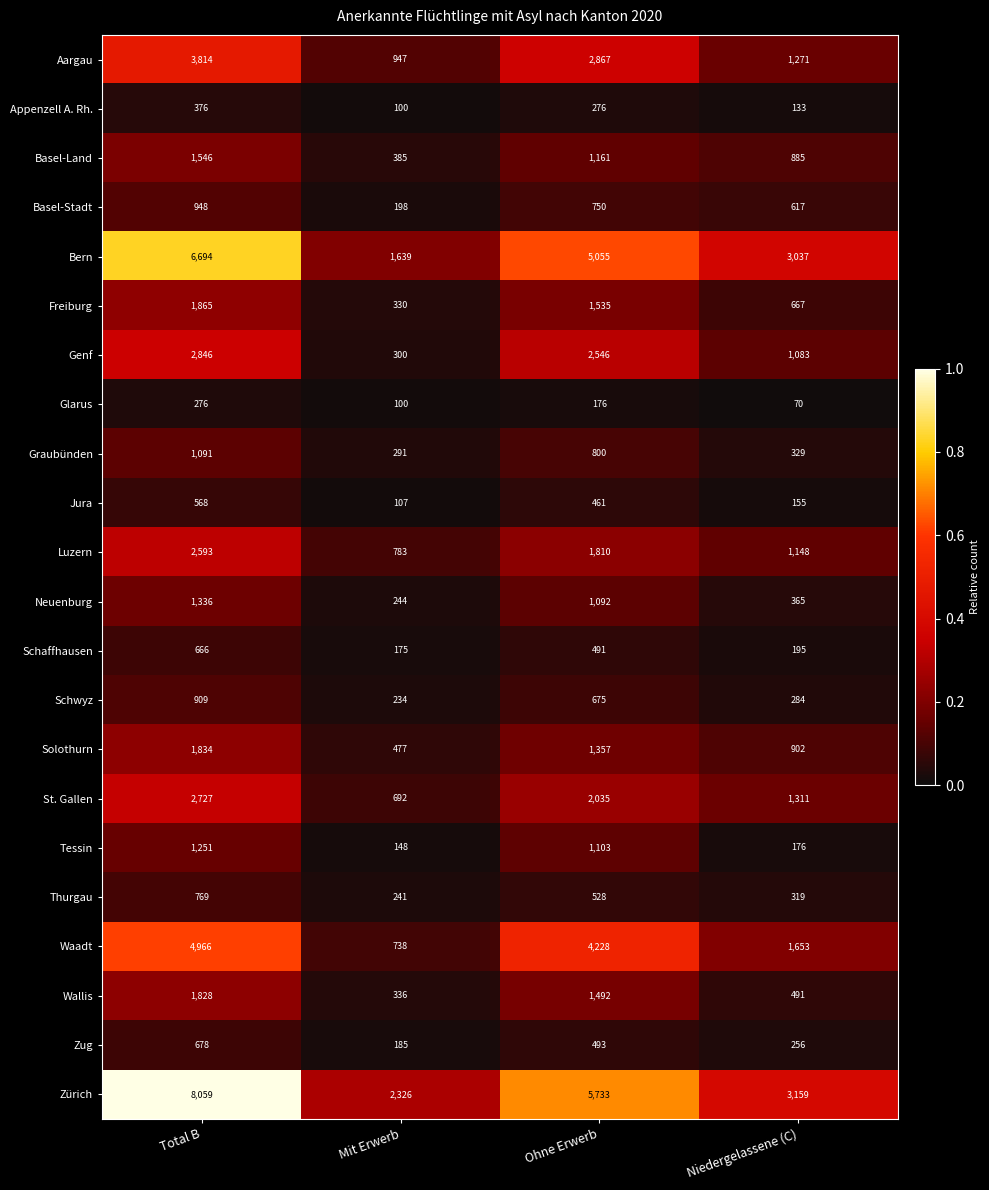

What is the average value of the Basel-Land series?

994